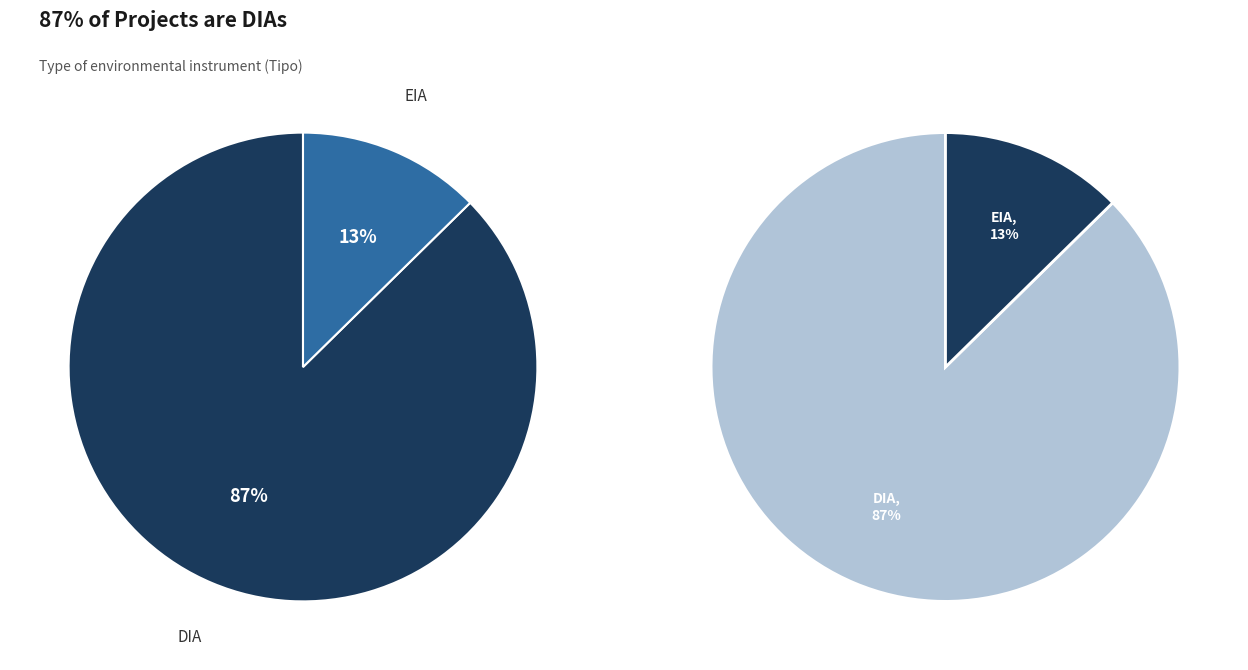

Which slice represents more than half of the pie?

DIA